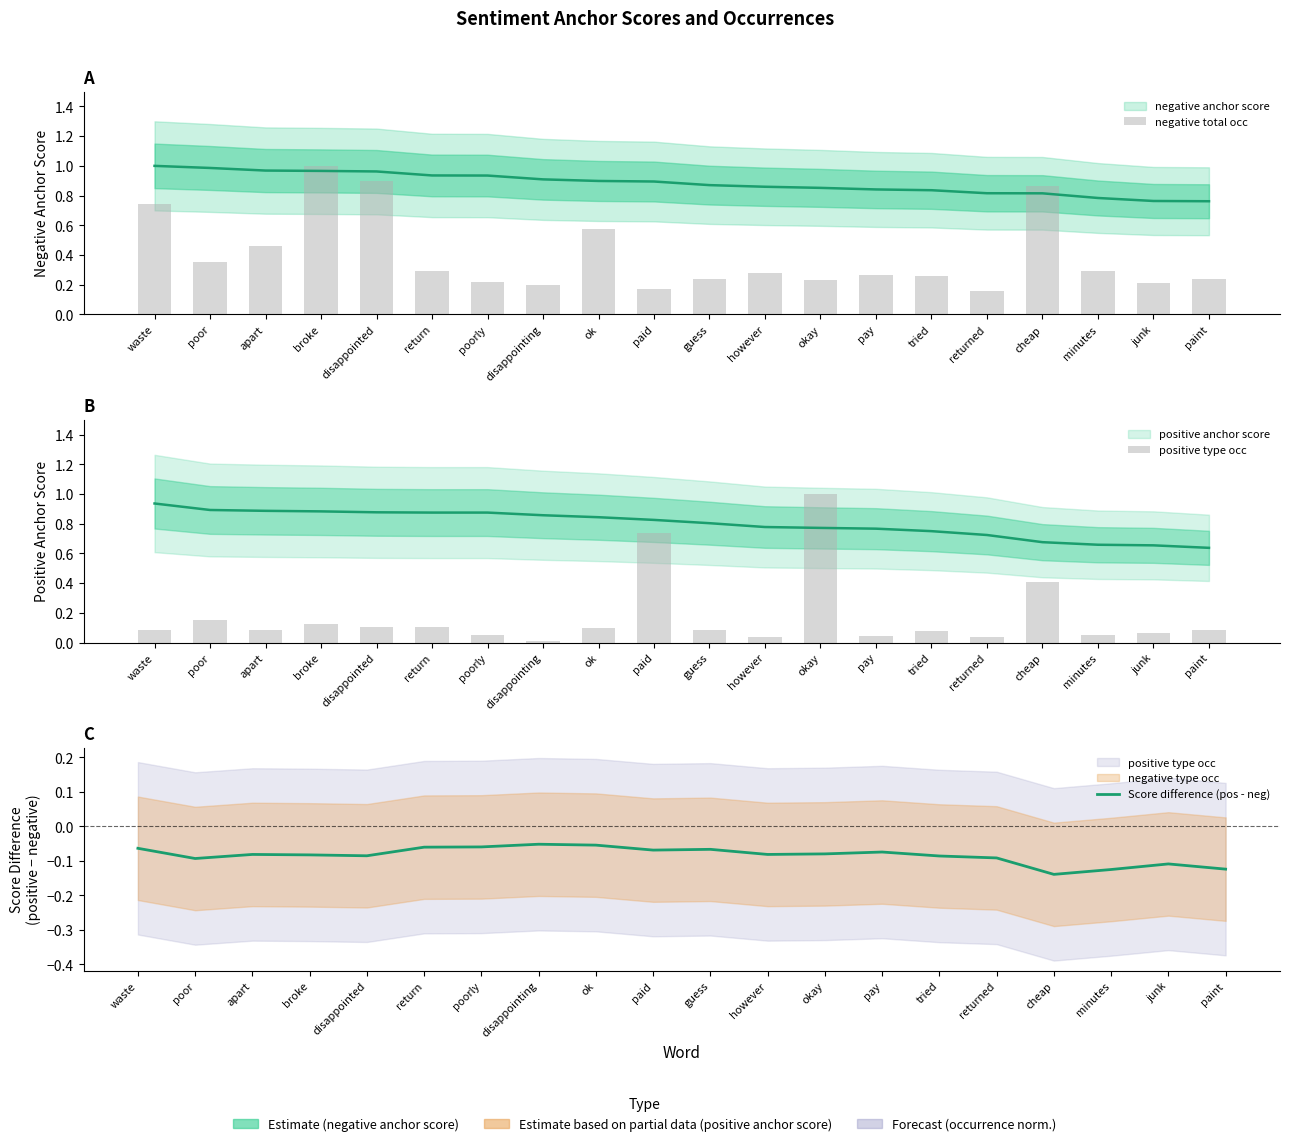

Which series changed the most between guess and however?

positive type occ